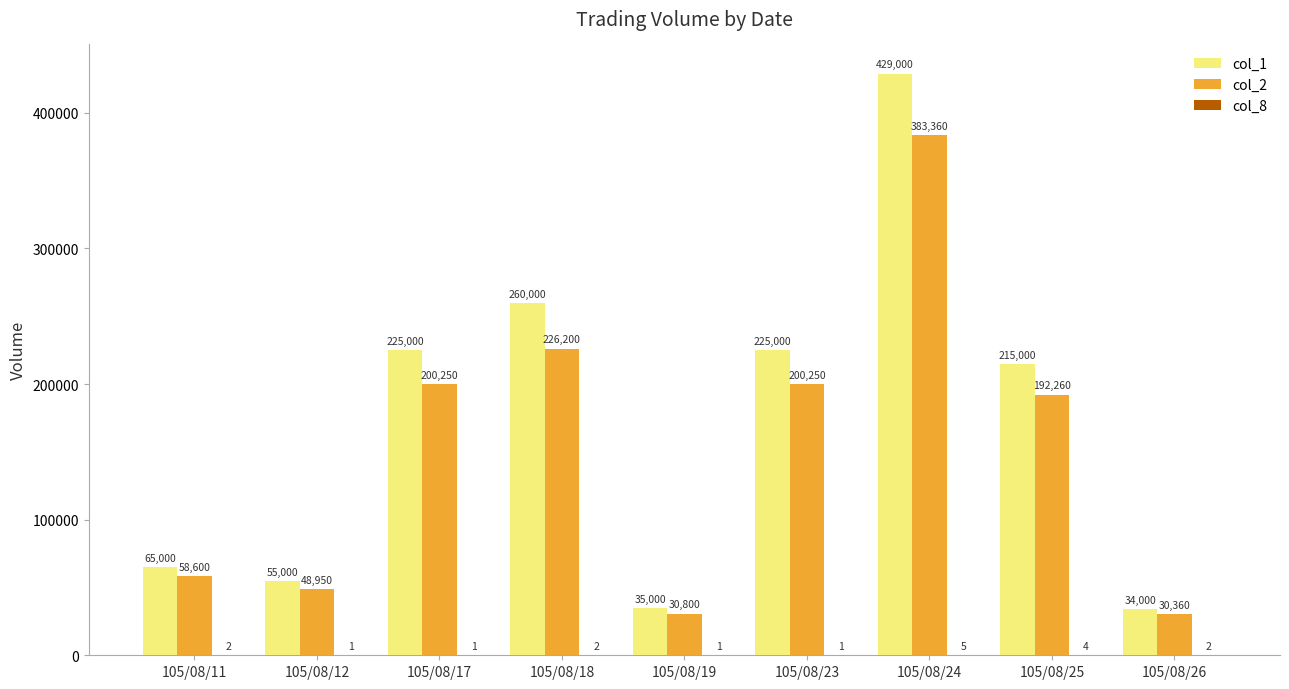

Read the col_2 value at 105/08/23, to the nearest 50.

200250